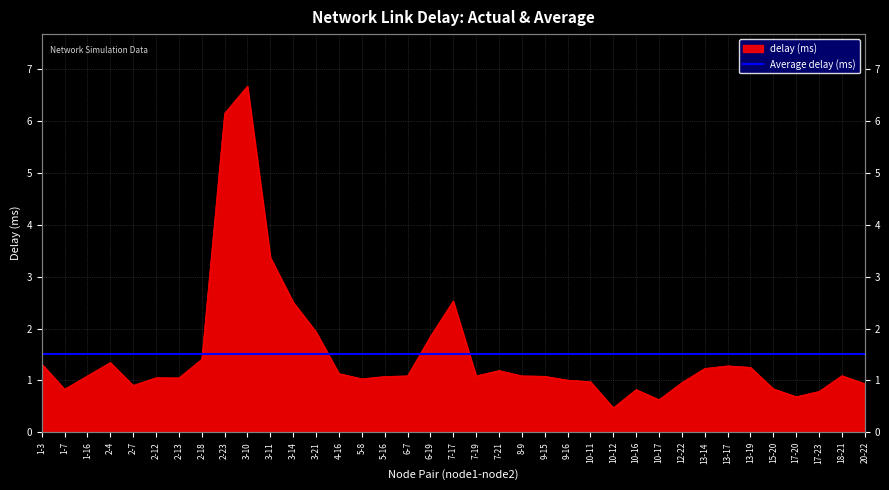

True or false: the data has more than 1 interior local peaks.

True